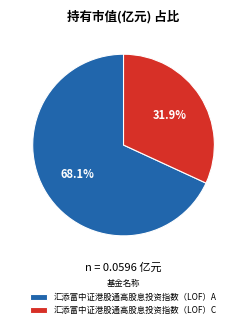

Does 汇添富中证港股通高股息投资指数（LOF）C account for over 50% of the chart?

No